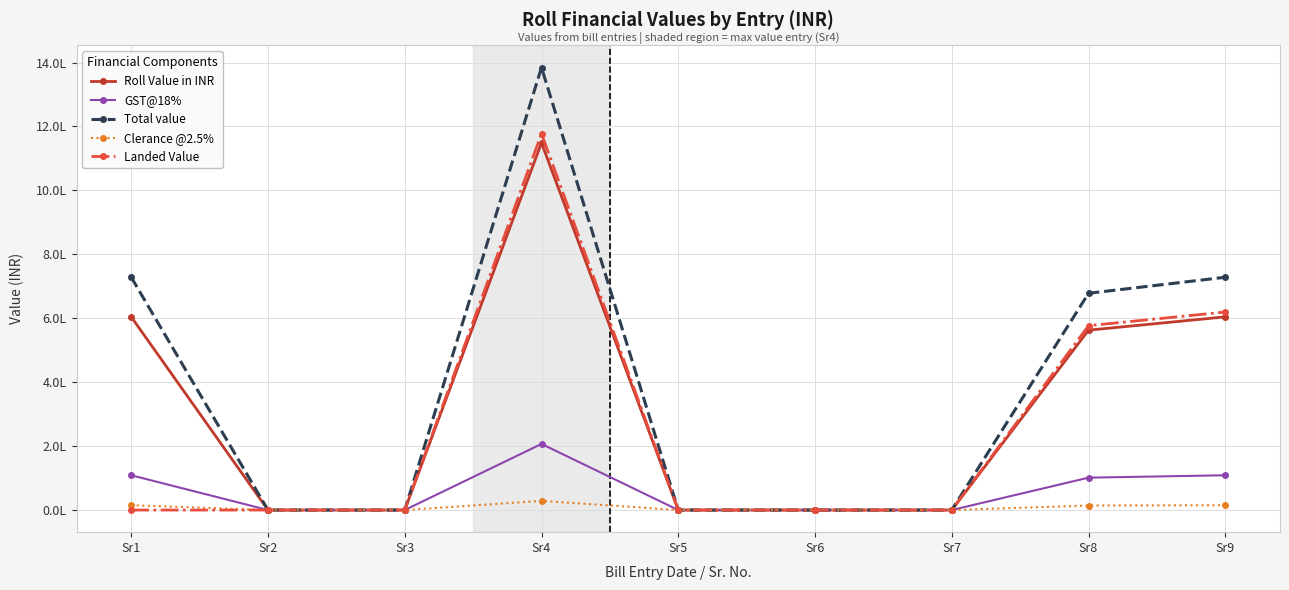

Between Sr4 and Sr8, which is larger?

Sr4